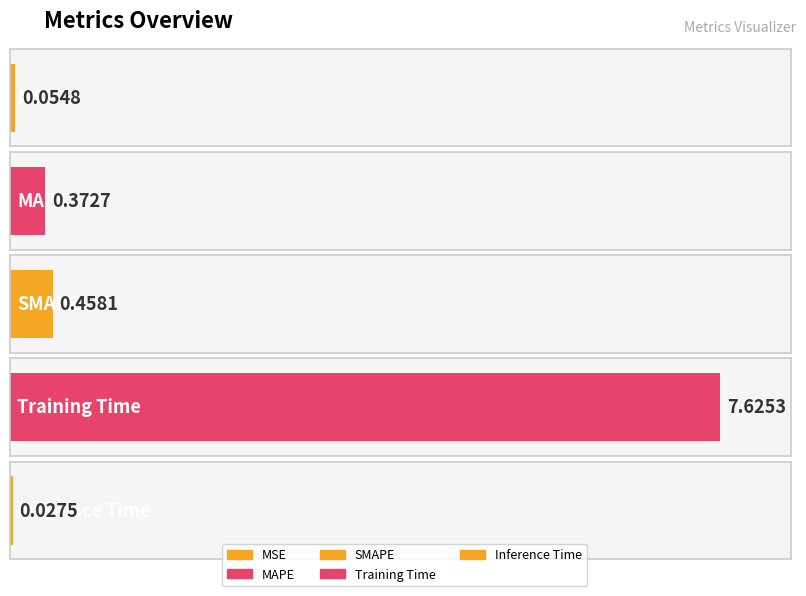

Reading left to right, what are all the values shown in this chart?

MSE=0.1	MAPE=0.4	SMAPE=0.5	Training Time=7.6	Inference Time=0.0